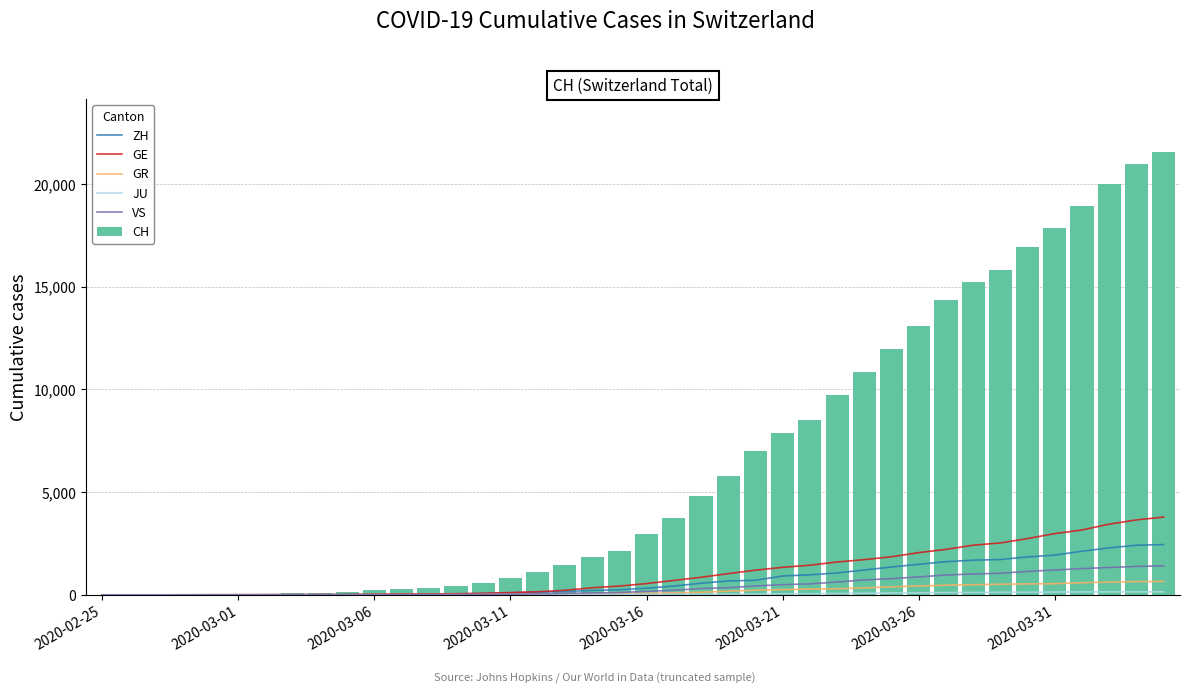

What is the highest value of the CH series?

21554